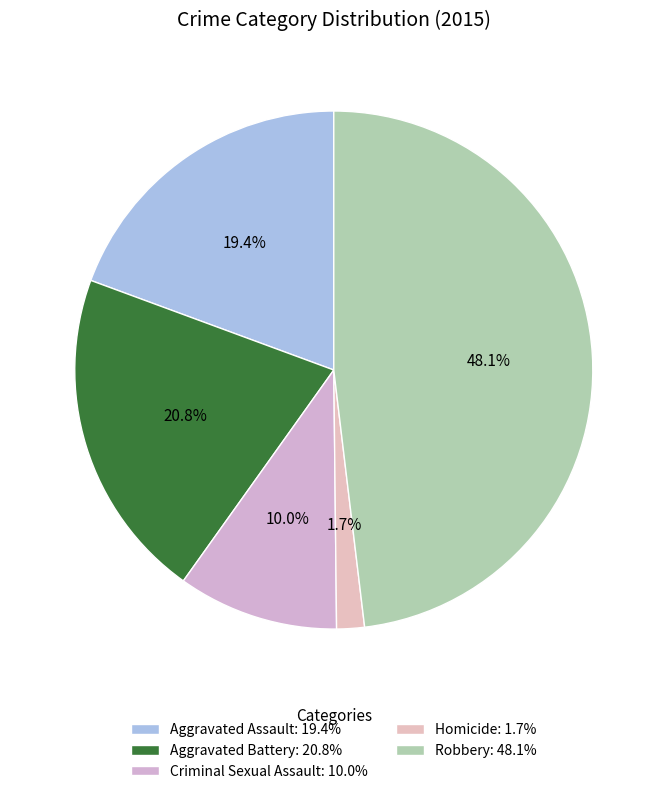

Is Aggravated Assault the majority of the pie?

No